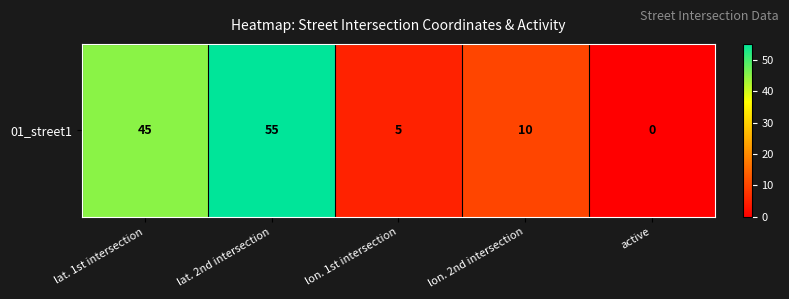

List the labels in order of value, largest first.

lat. 2nd intersection, lat. 1st intersection, lon. 2nd intersection, lon. 1st intersection, active